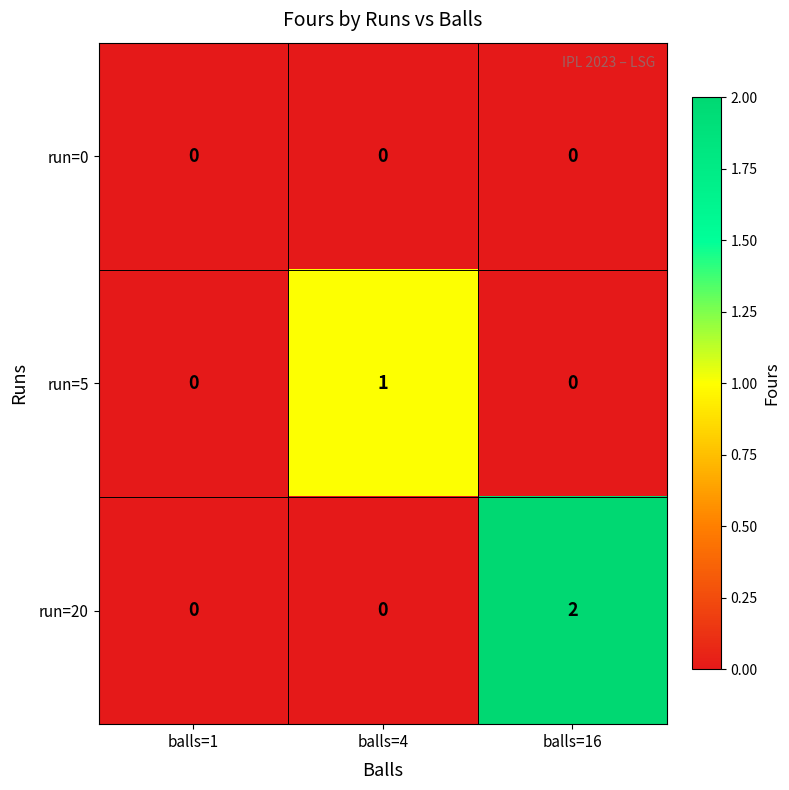

The value of run=5 at balls=4 is 1. True or false?

True